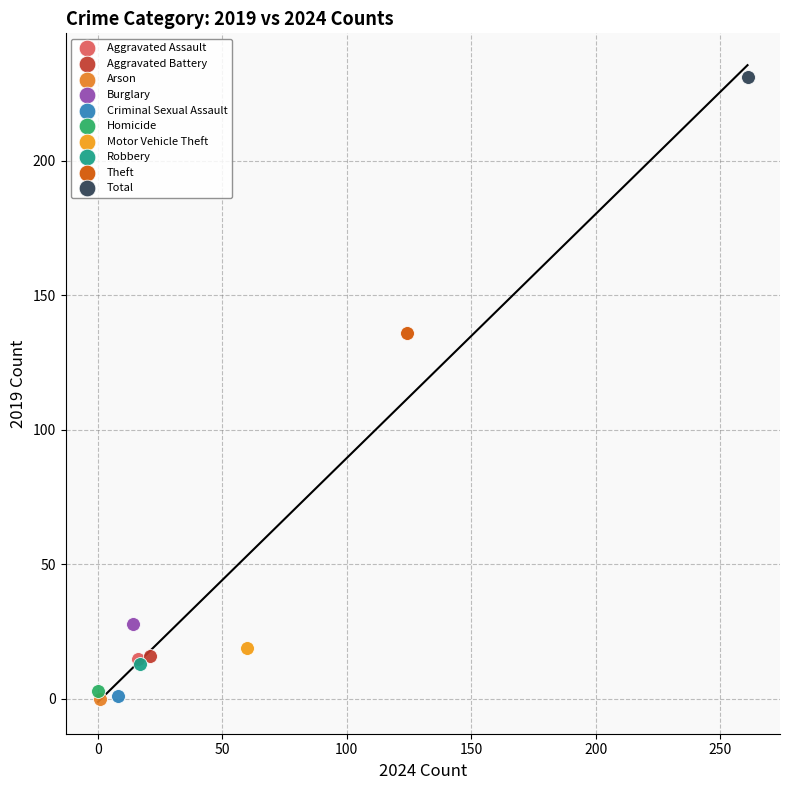

What are all the series names shown in the legend?

Aggravated Assault, Aggravated Battery, Arson, Burglary, Criminal Sexual Assault, Homicide, Motor Vehicle Theft, Robbery, Theft, Total